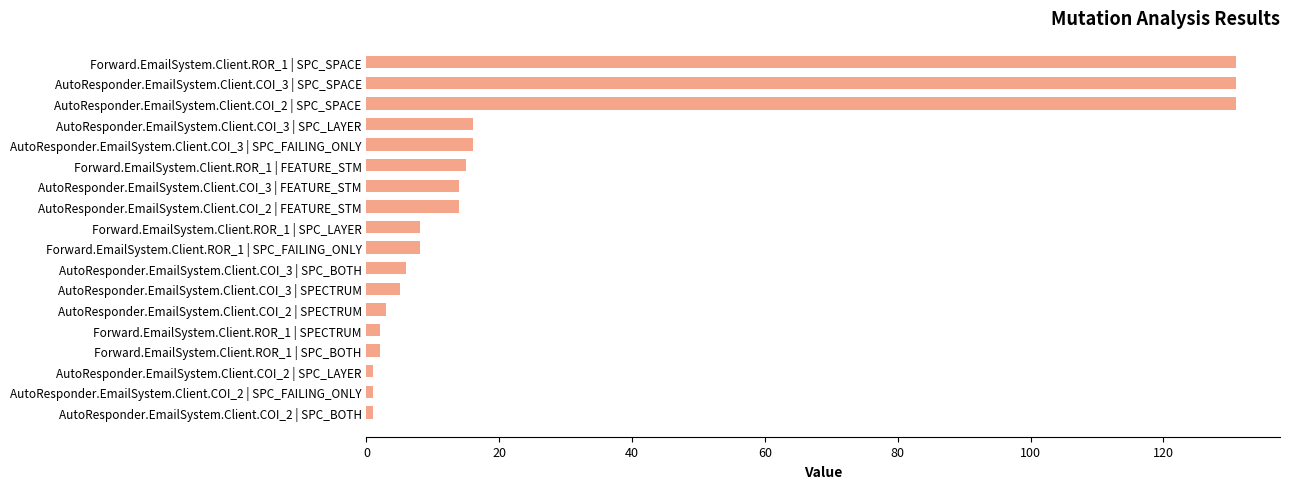

What is the maximum value shown in the chart?

131